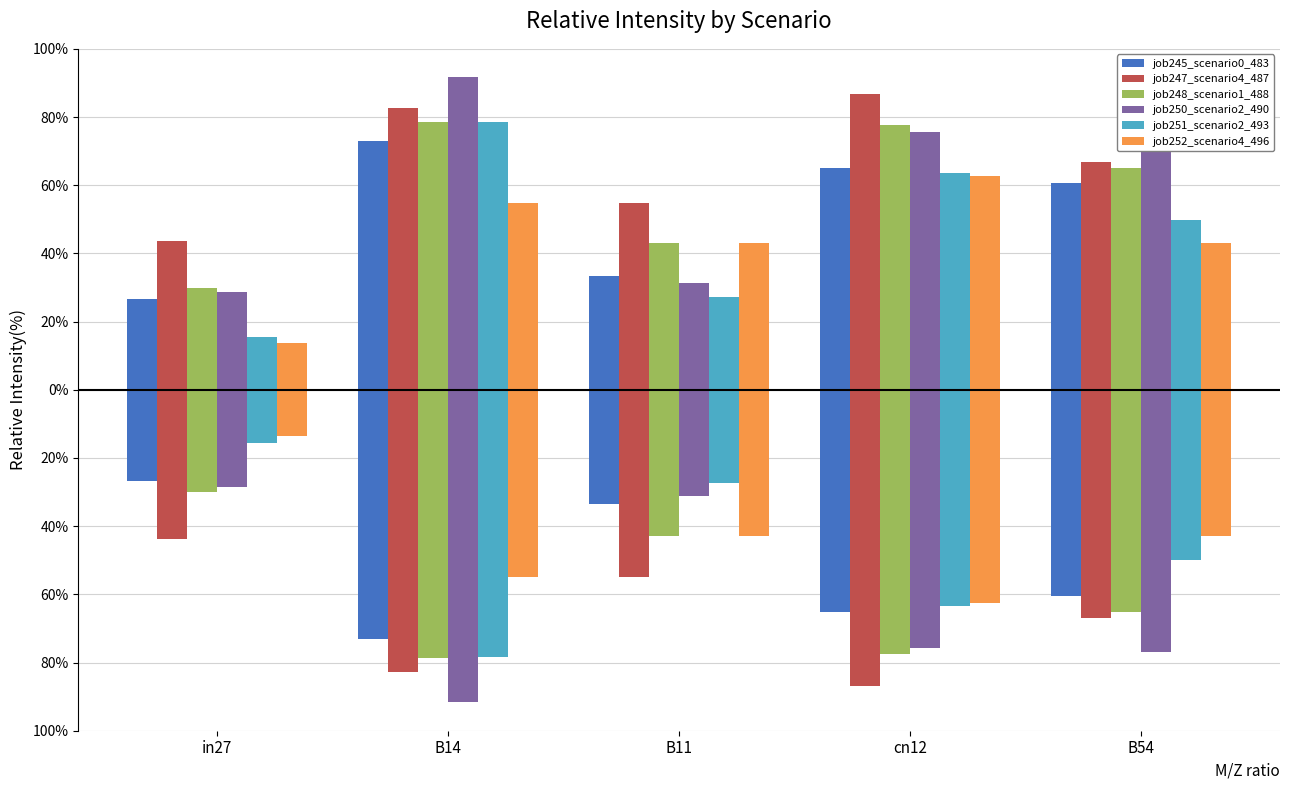

What is the label of the 2nd bar from the right?

cn12